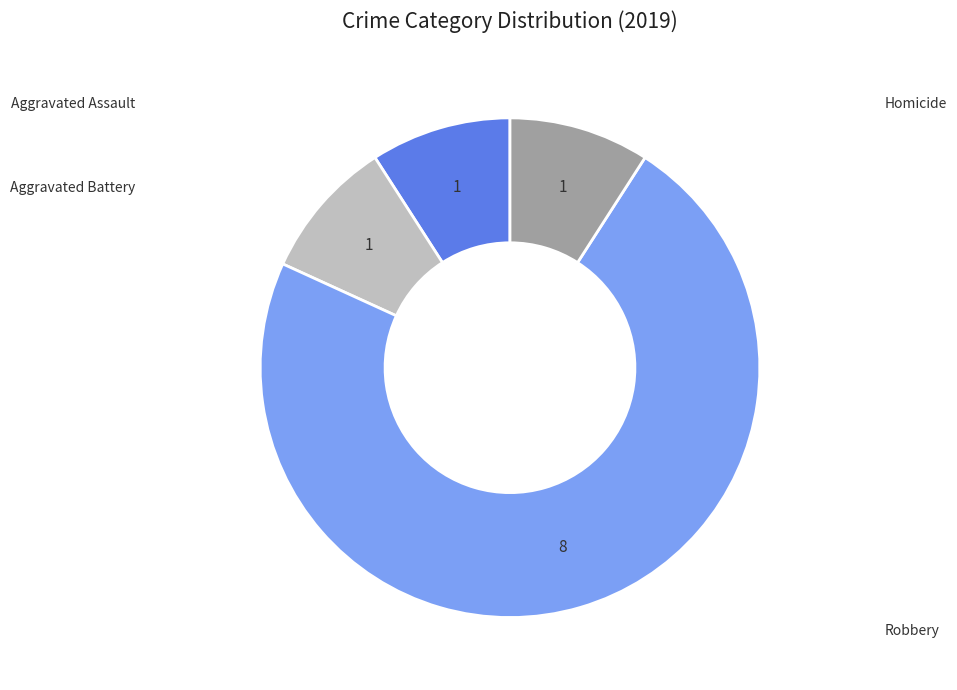

Is there any slice that represents more than half of the pie?

Yes